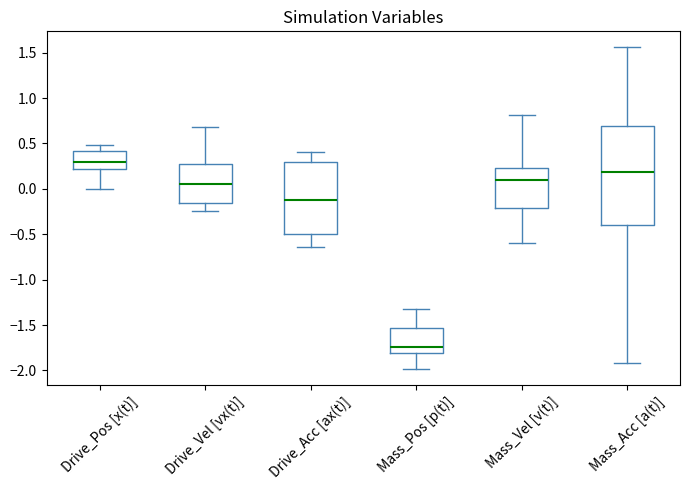

Where does the upper whisker of the box for Drive_Vel [vx(t)] end on the y-axis? The values are not printed on the chart, so give them approximately, as read against the axis.

0.70